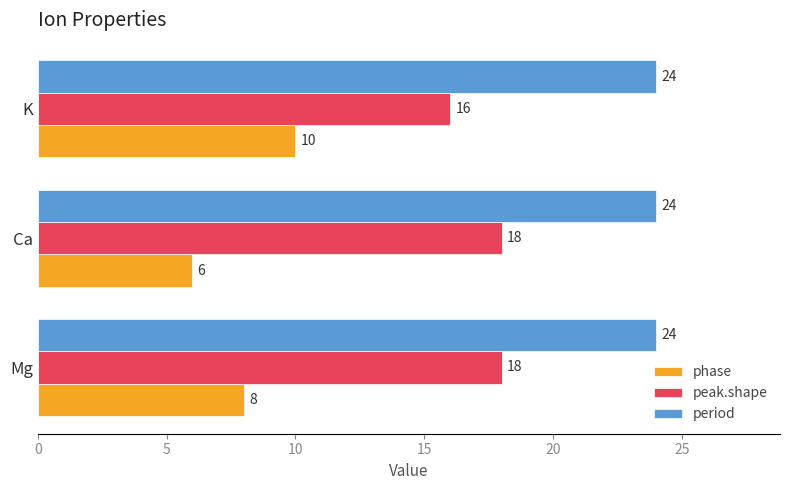

Which series has the largest total across all categories?

period